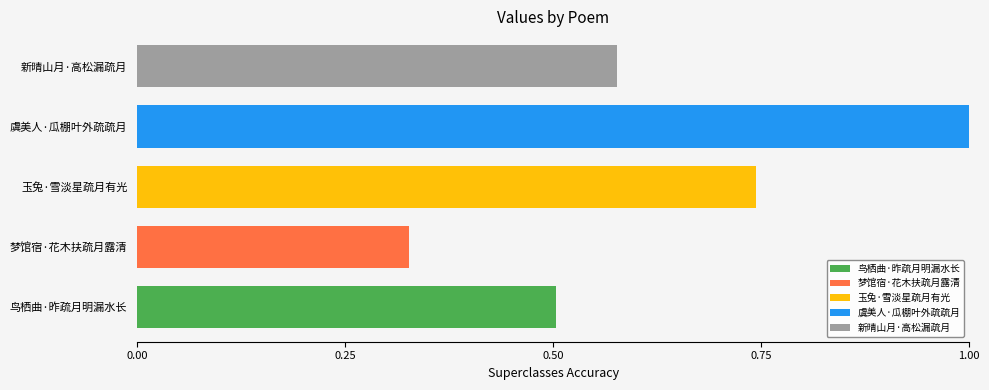

What position from the right is 虞美人·瓜棚叶外疏疏月?

2